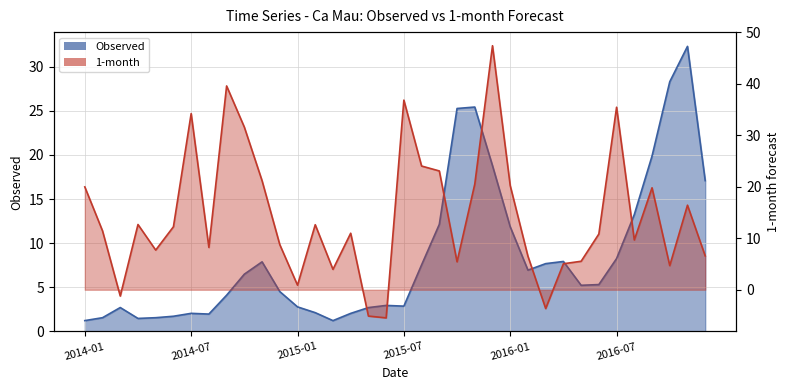

Rank the series by their average value, from lowest to highest.

Observed, 1-month